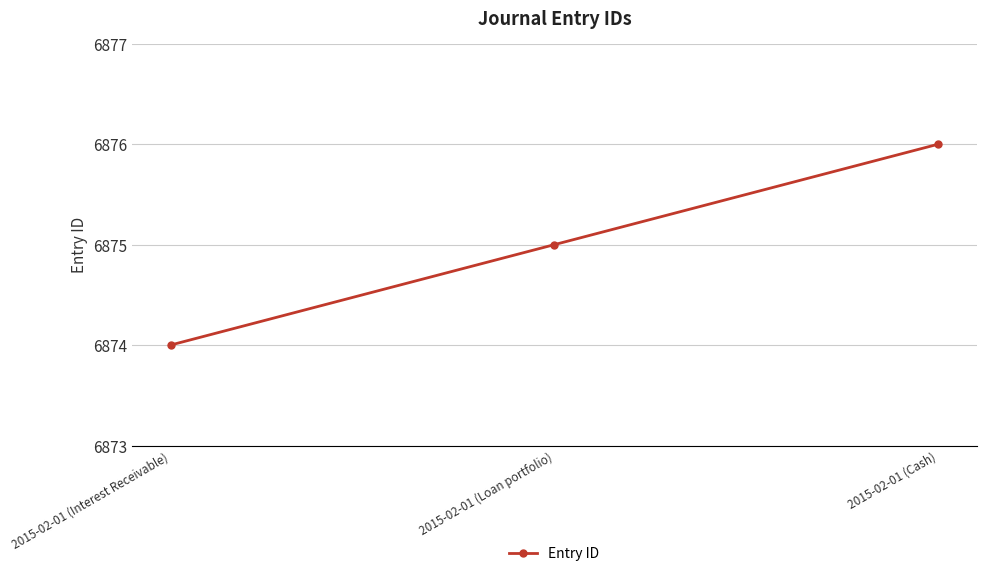

Is it true that the value at 2015-02-01 (Cash) is 2172?

False